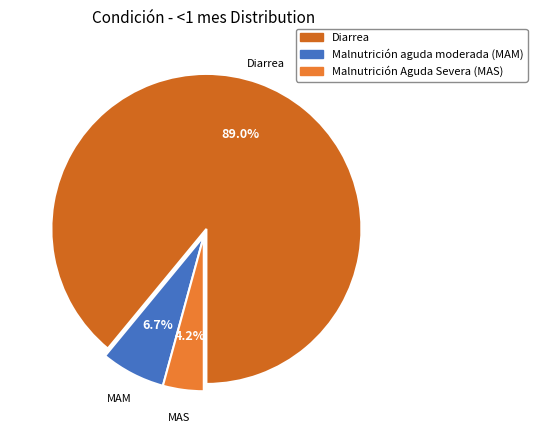

What percentage is the Malnutrición Aguda Severa (MAS) slice, to the nearest percent?

4%